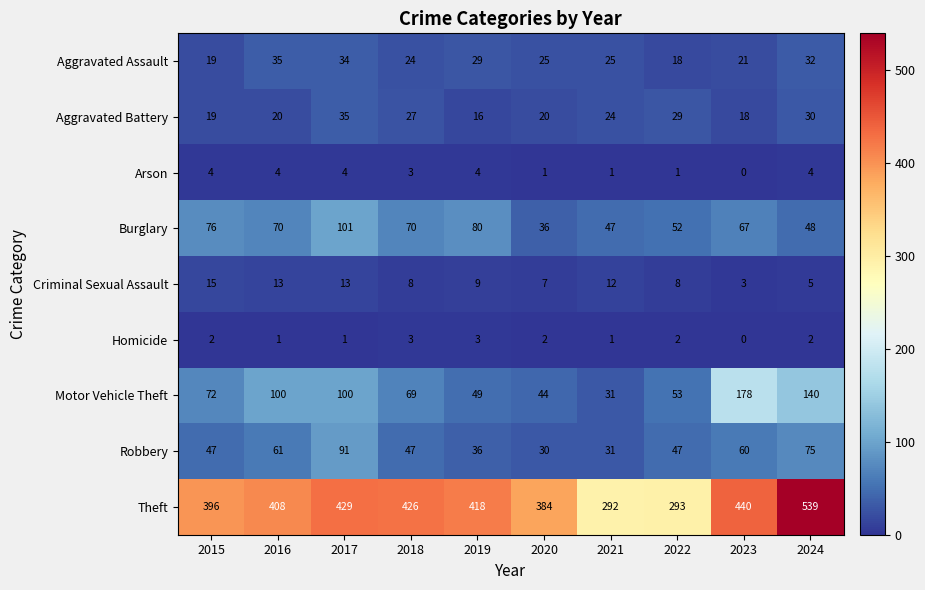

How many series are shown in this chart?

9